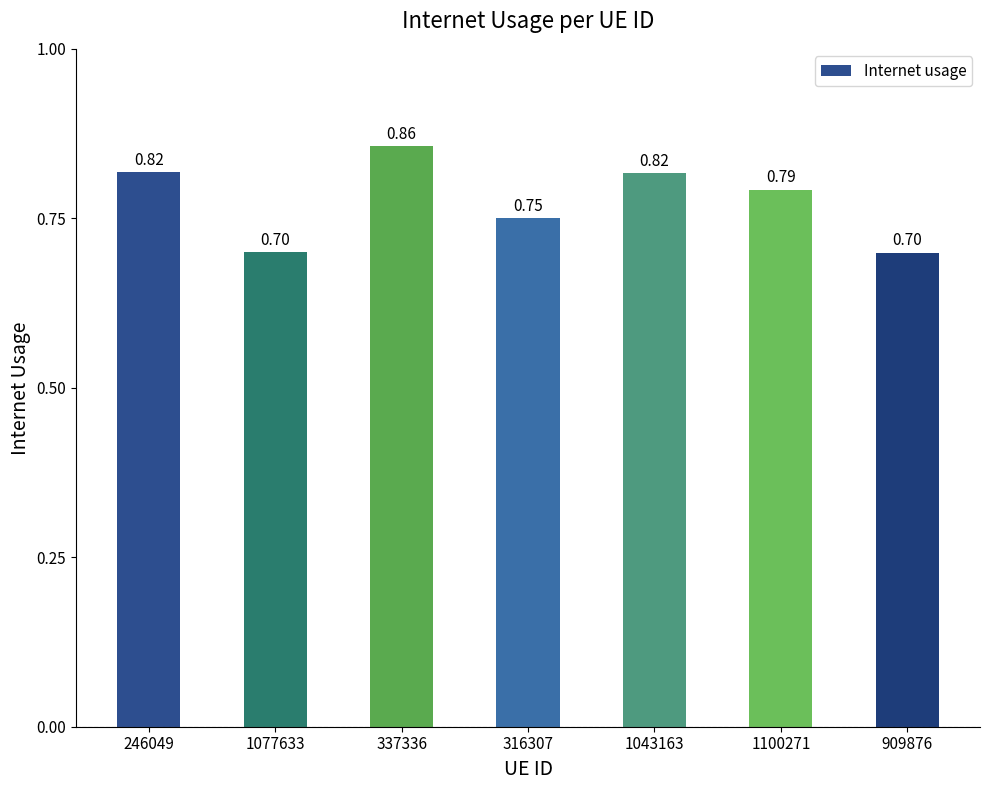

Between 246049 and 337336, which is larger?

337336